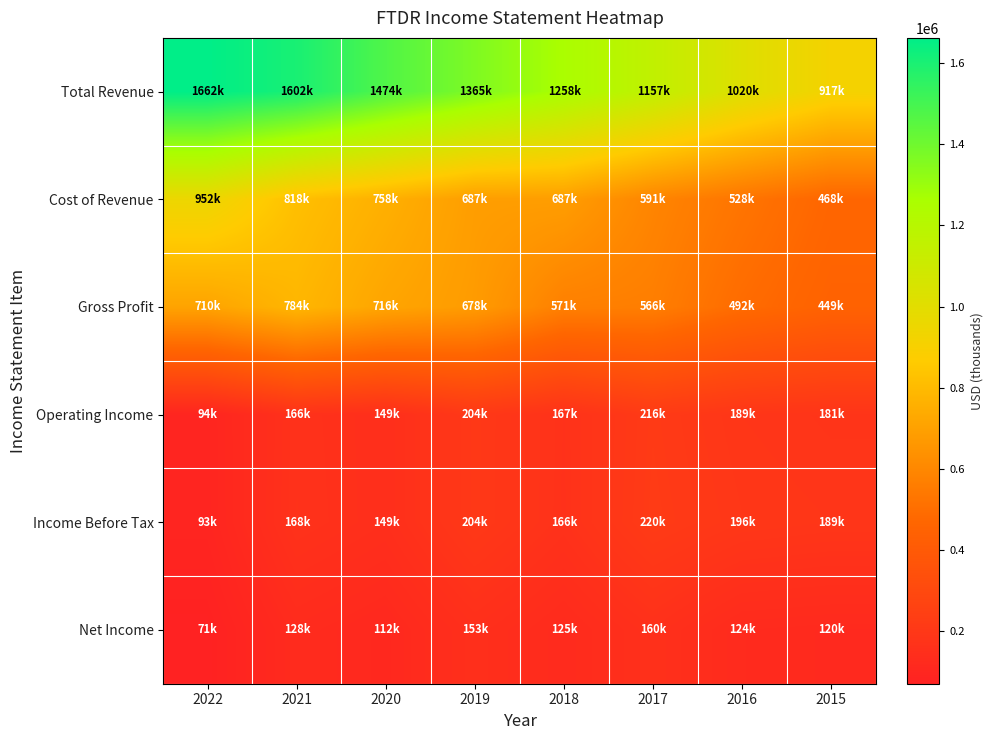

Reading right to left, extract all data points from this chart.

Total Revenue: 2015=917000	2016=1020000	2017=1157000	2018=1258000	2019=1365000	2020=1474000	2021=1602000	2022=1662000
Cost of Revenue: 2015=468000	2016=528000	2017=591000	2018=687000	2019=687000	2020=758000	2021=818000	2022=952000
Gross Profit: 2015=449000	2016=492000	2017=566000	2018=571000	2019=678000	2020=716000	2021=784000	2022=710000
Operating Income: 2015=181000	2016=189000	2017=216000	2018=167000	2019=204000	2020=149000	2021=166000	2022=94000
Income Before Tax: 2015=189000	2016=196000	2017=220000	2018=166000	2019=204000	2020=149000	2021=168000	2022=93000
Net Income: 2015=120000	2016=124000	2017=160000	2018=125000	2019=153000	2020=112000	2021=128000	2022=71000